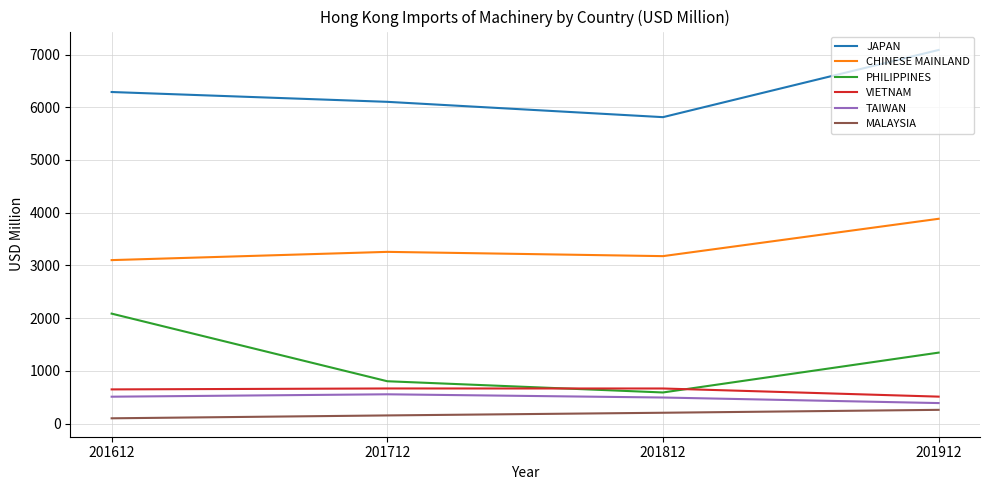

Which series has the largest total across all categories?

JAPAN